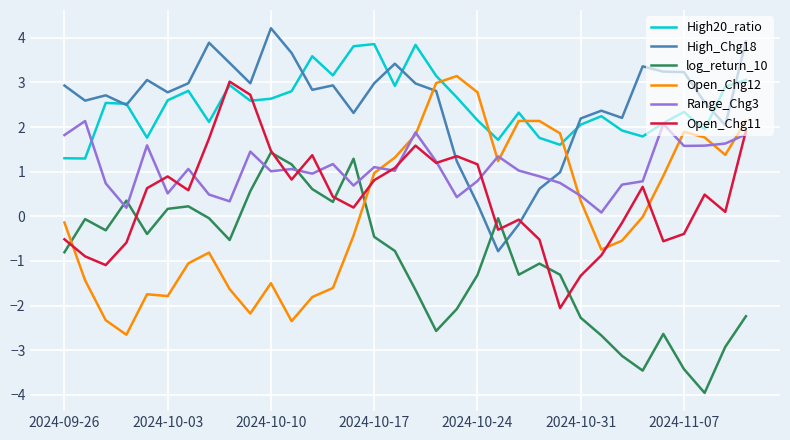

After their last crossing, which series has the higher values: Open_Chg12 or log_return_10?

Open_Chg12